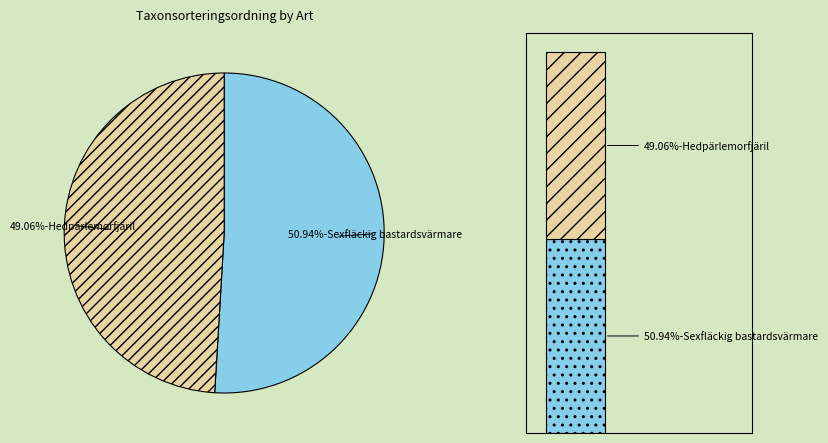

Is it true that Hedpärlemorfjäril
(13085625) is 49% of the pie?

True